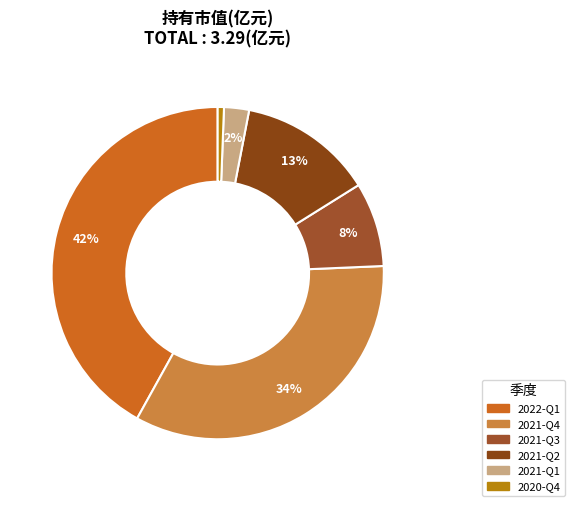

Which category has the smallest portion of the pie?

2020-Q4